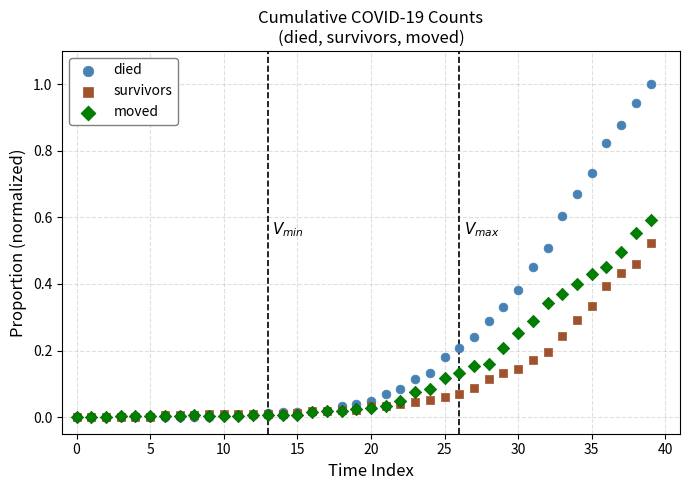

What are all the series names shown in the legend?

died, survivors, moved